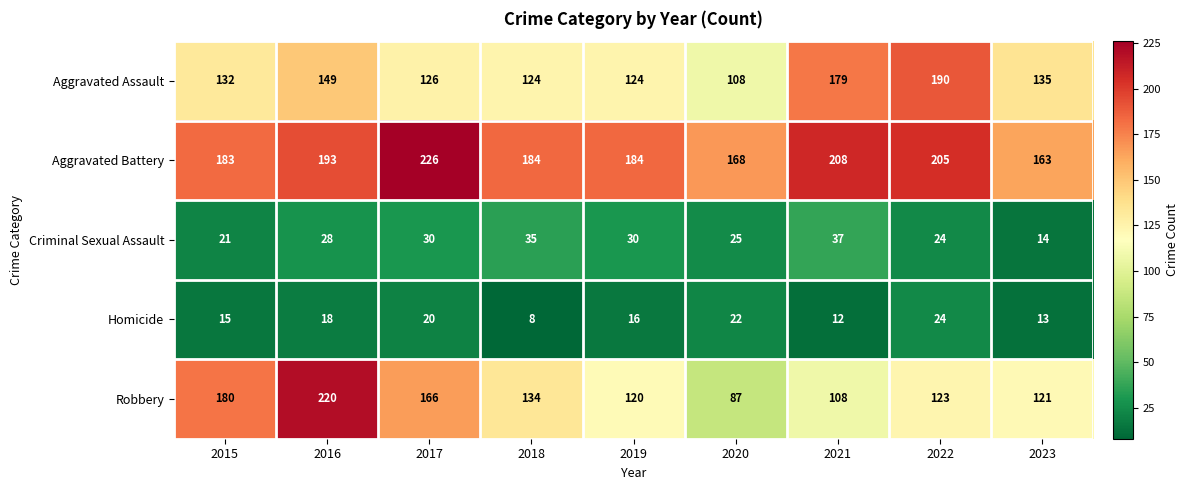

Count the number of categories in the chart.

9